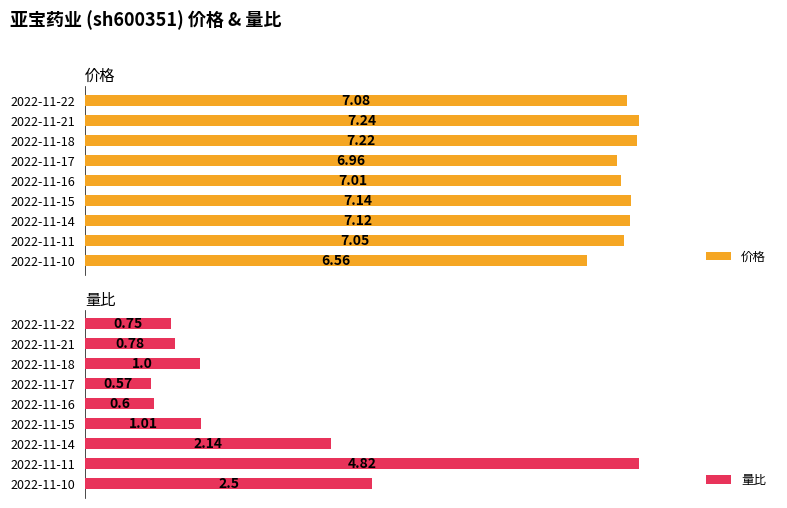

What is the difference between the maximum and minimum values in the 价格 series?

0.7